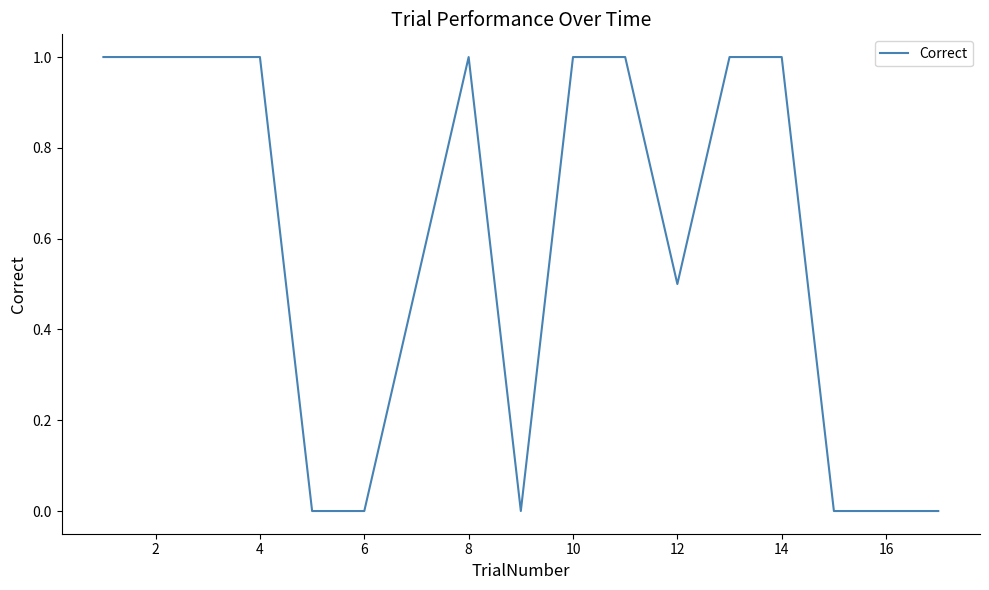

What is the difference between the maximum and minimum values?

1.0